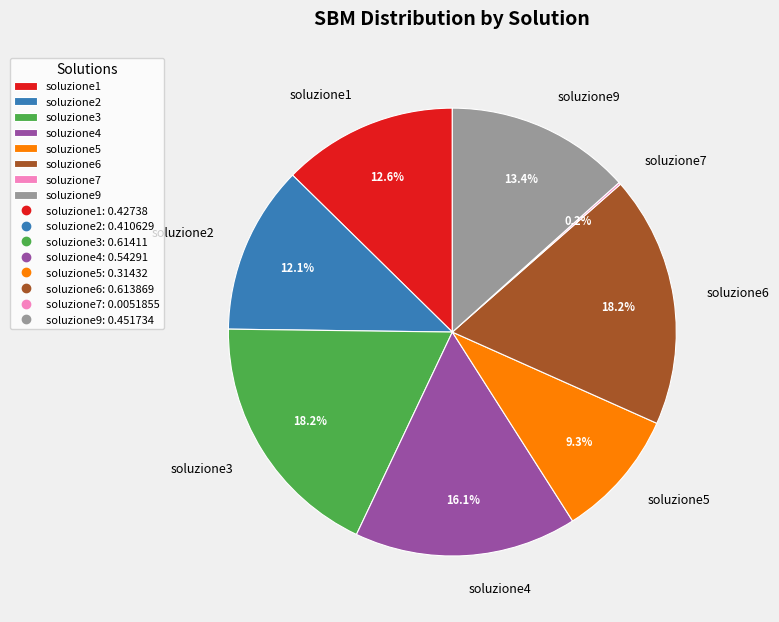

Which has a higher value, soluzione1 or soluzione5?

soluzione1